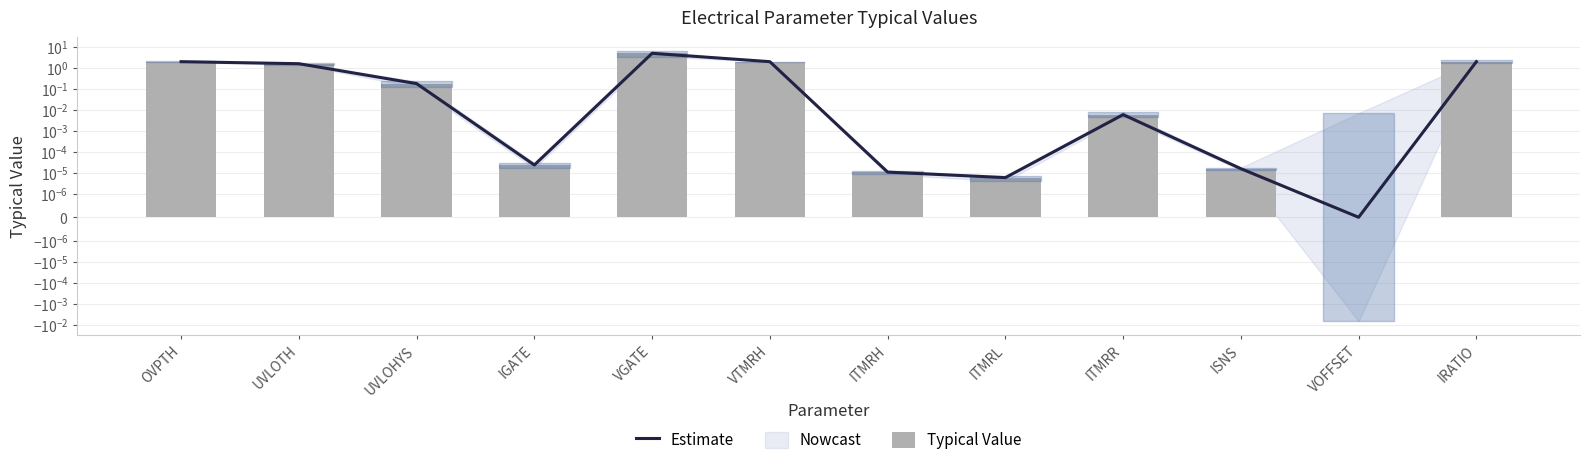

What is the value of the Typical Value bar at the 1st from the left?

2.0